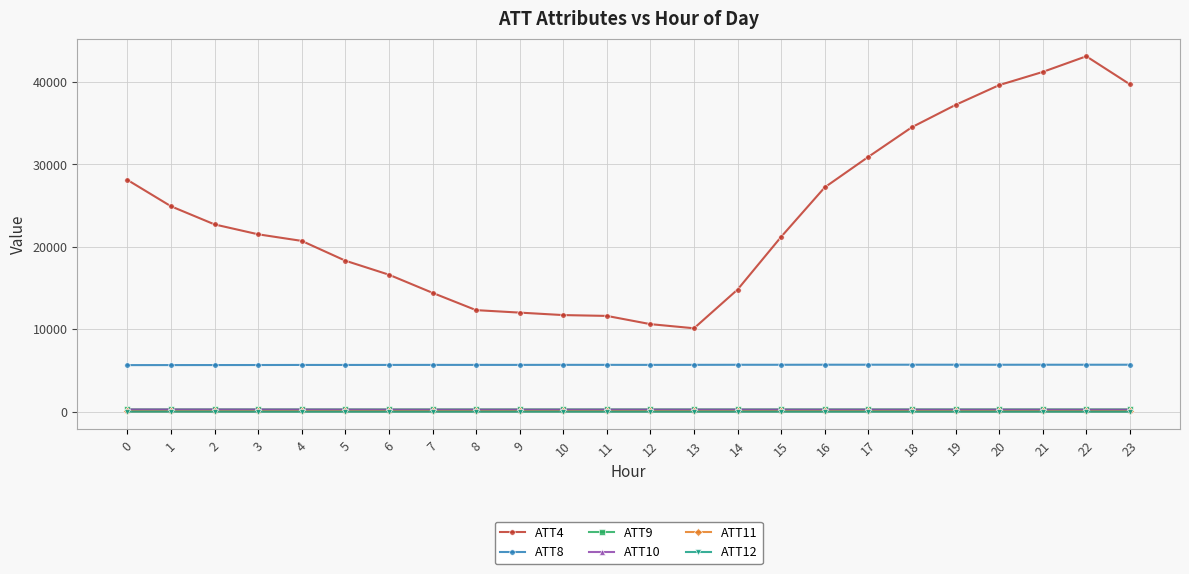

Which series has the largest total across all categories?

ATT4